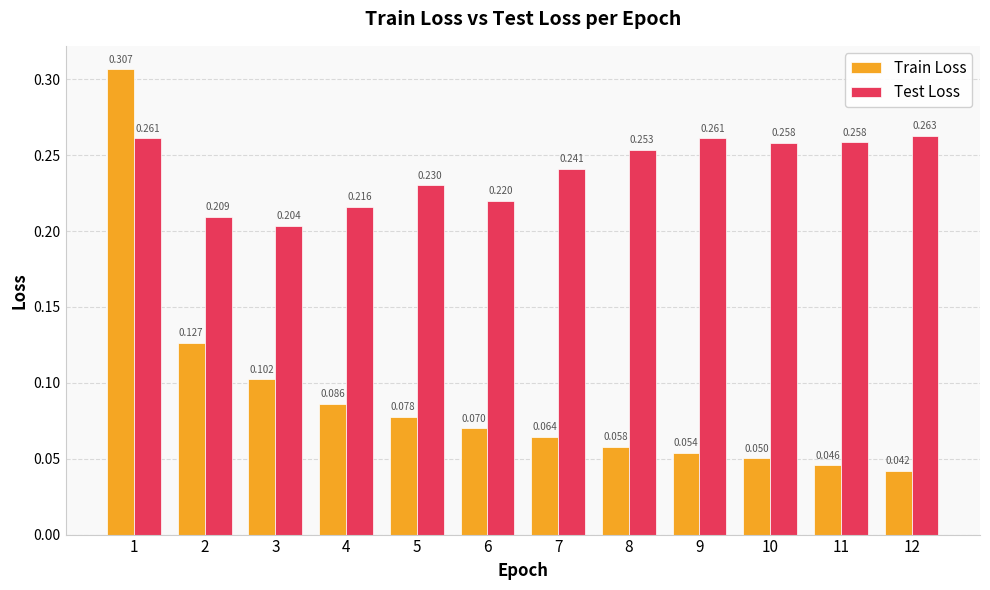

List the series in order of their overall mean, highest first.

Test Loss, Train Loss